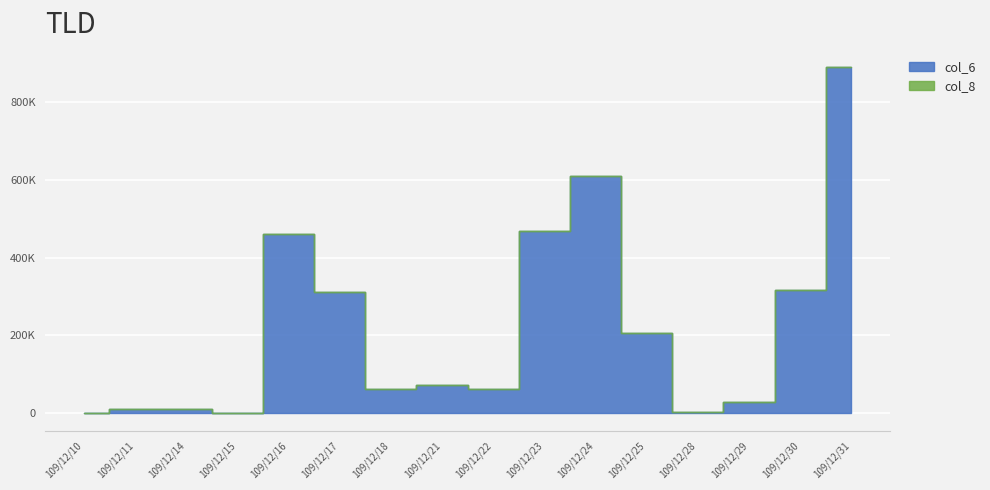

Reading left to right, extract all data points from this chart.

col_6: 109/12/10=0	109/12/11=11260	109/12/14=11250	109/12/15=0	109/12/16=460750	109/12/17=312750	109/12/18=61250	109/12/21=73200	109/12/22=62400	109/12/23=467690	109/12/24=608930	109/12/25=206820	109/12/28=3770	109/12/29=27910	109/12/30=316050	109/12/31=889850
col_8: 109/12/10=0	109/12/11=3	109/12/14=1	109/12/15=0	109/12/16=12	109/12/17=3	109/12/18=2	109/12/21=1	109/12/22=1	109/12/23=11	109/12/24=8	109/12/25=12	109/12/28=3	109/12/29=8	109/12/30=9	109/12/31=18